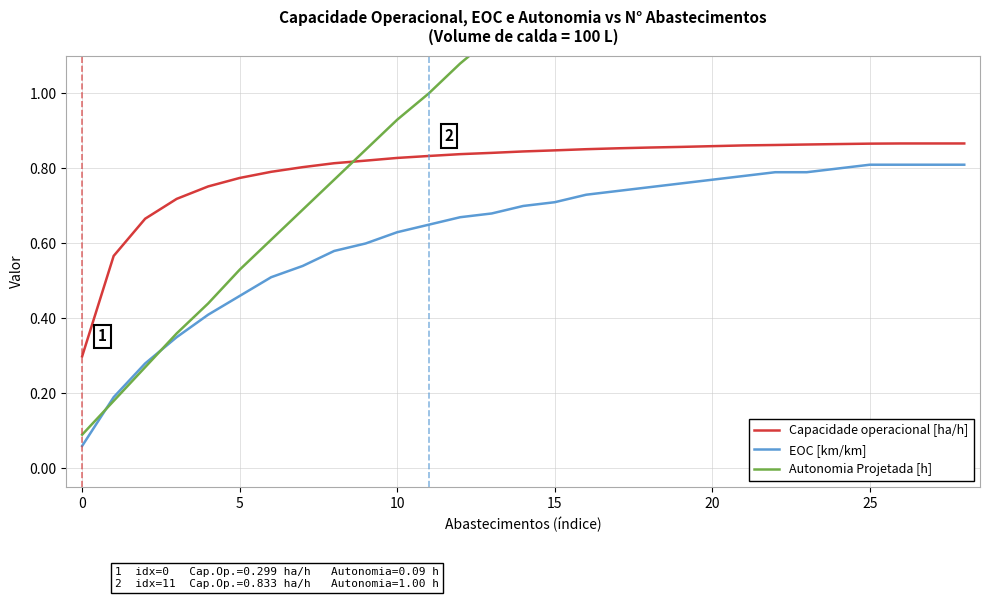

How many lines are shown in the chart?

3